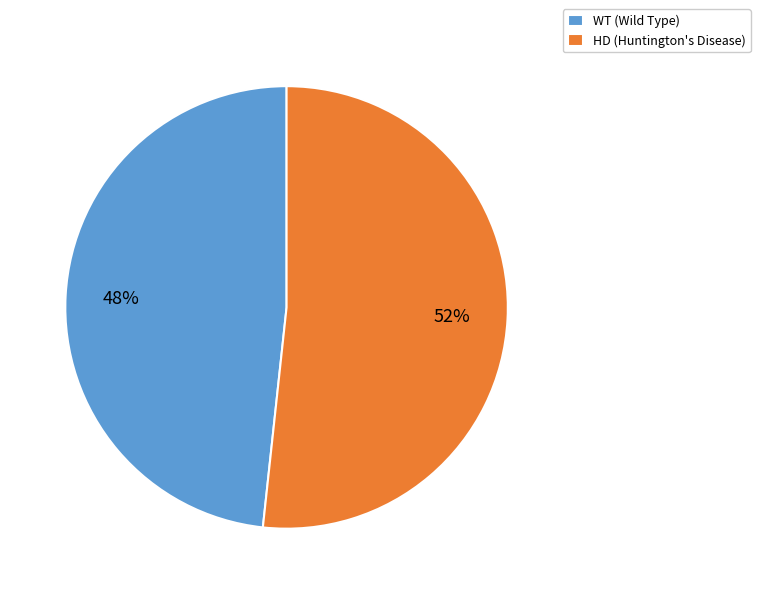

The WT (Wild Type) slice represents 48% of the pie. True or false?

True